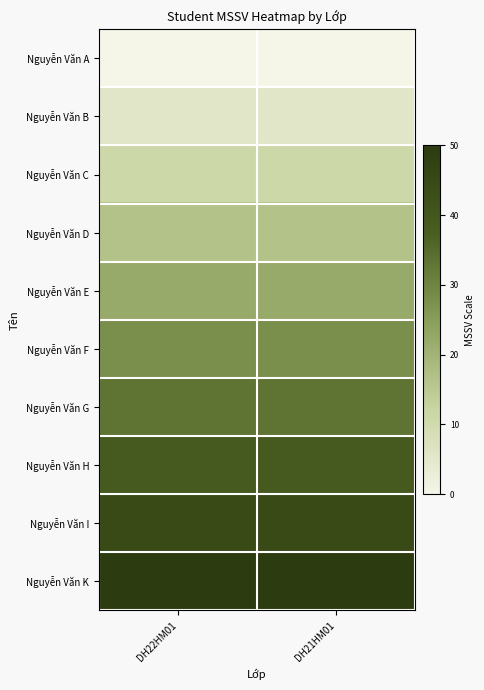

What is the difference between the highest and lowest values at DH21HM01?

50.0